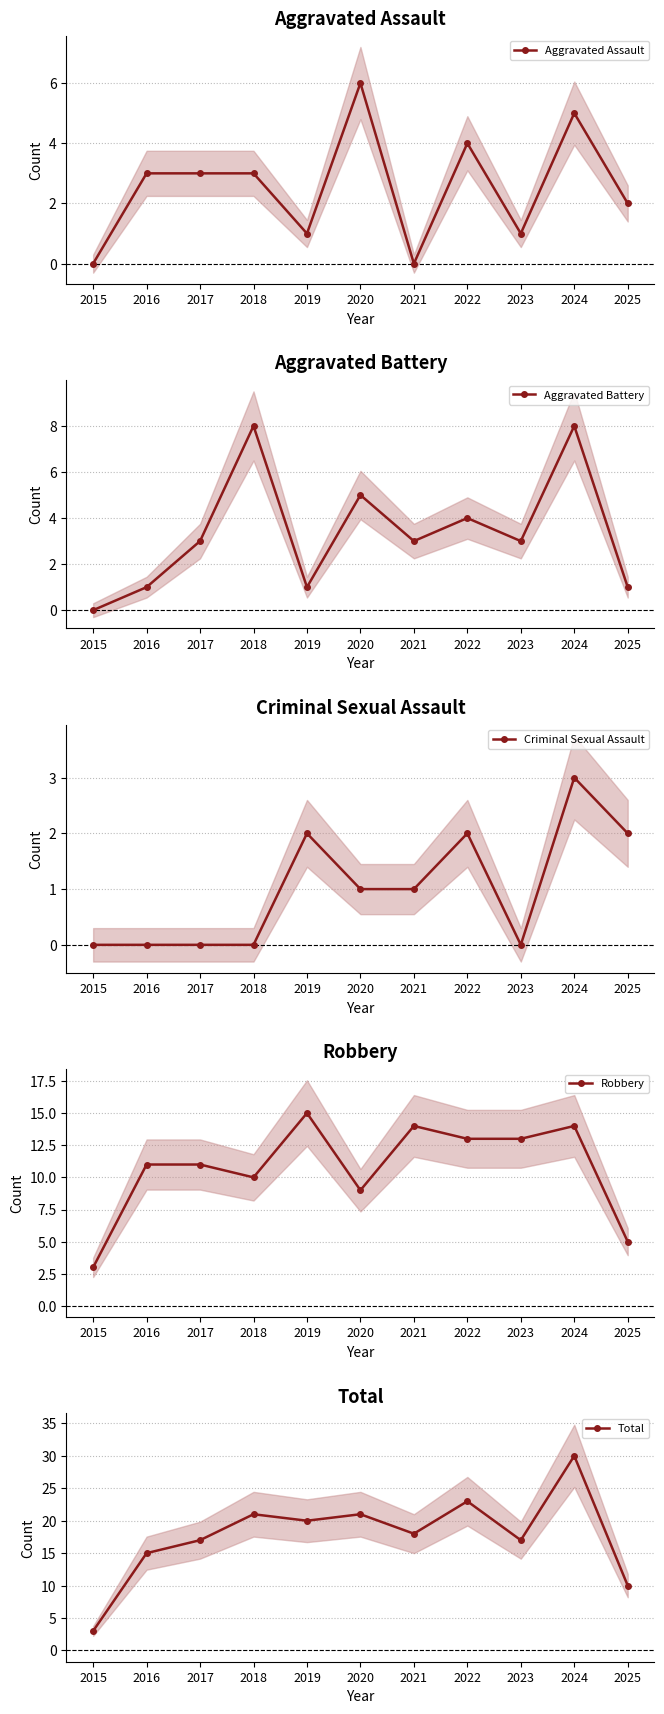

What are all the series names shown in the legend?

Aggravated Assault, Aggravated Battery, Criminal Sexual Assault, Robbery, Total